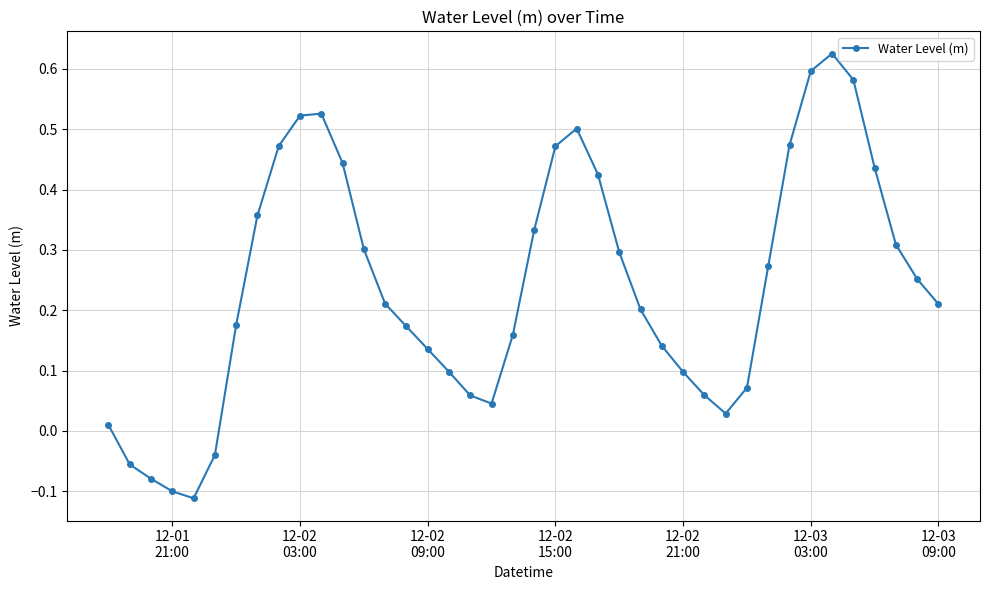

What is the sum of all values?

9.7